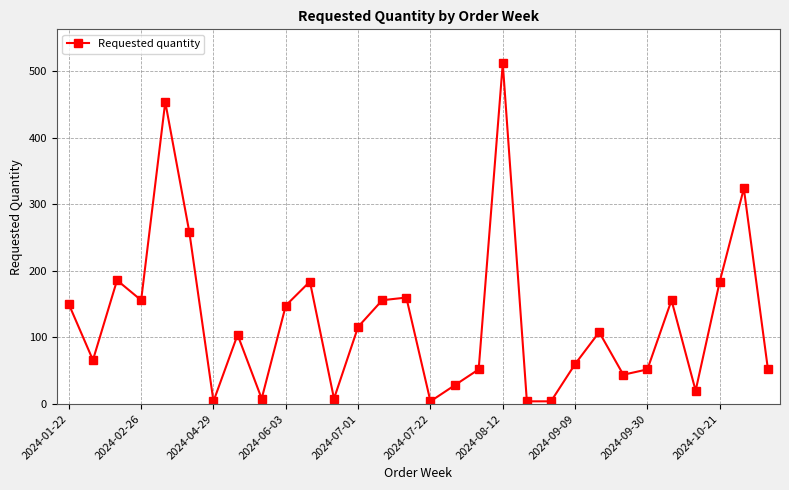

How many distinct data groups are displayed?

1